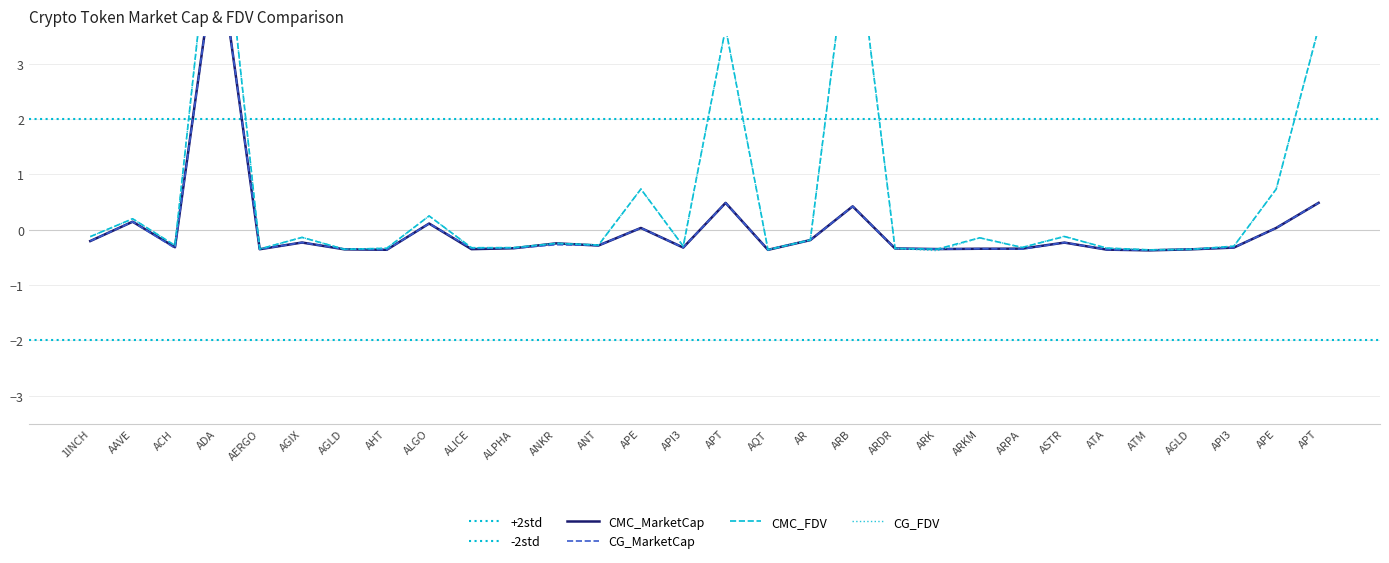

What is the greatest value displayed?

6.8